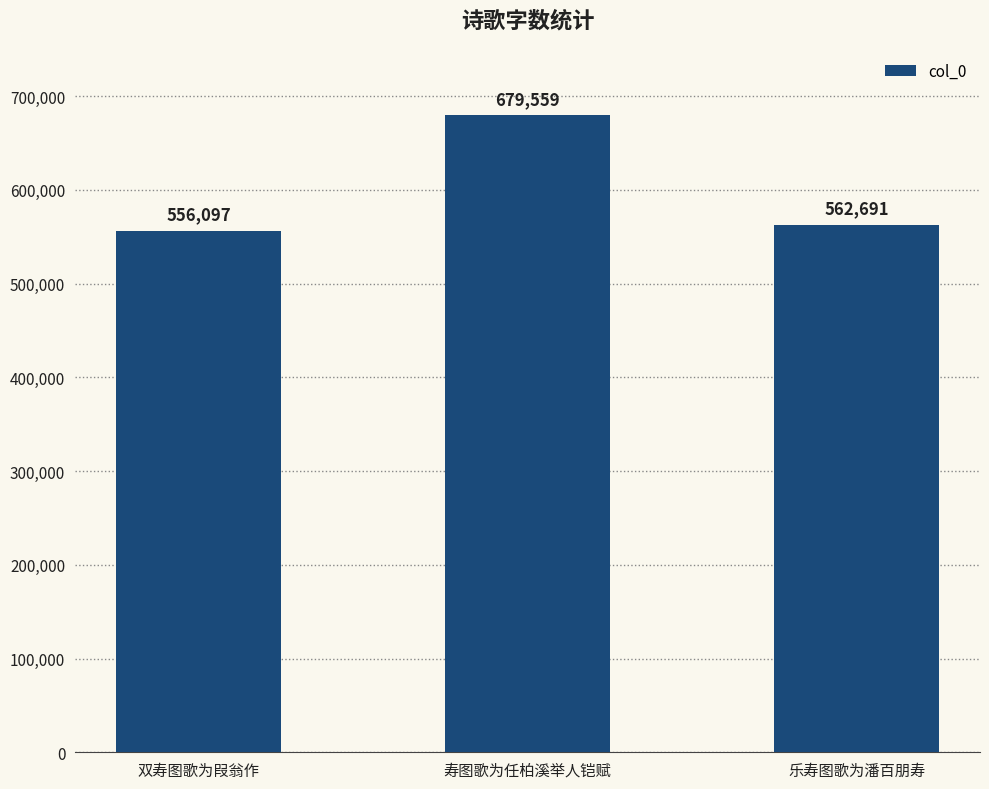

What is the difference between the second highest and minimum values?

6594